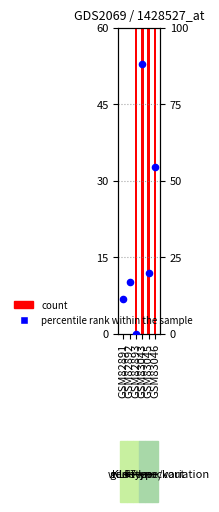

What are all the series names shown in the legend?

count, percentile rank within the sample